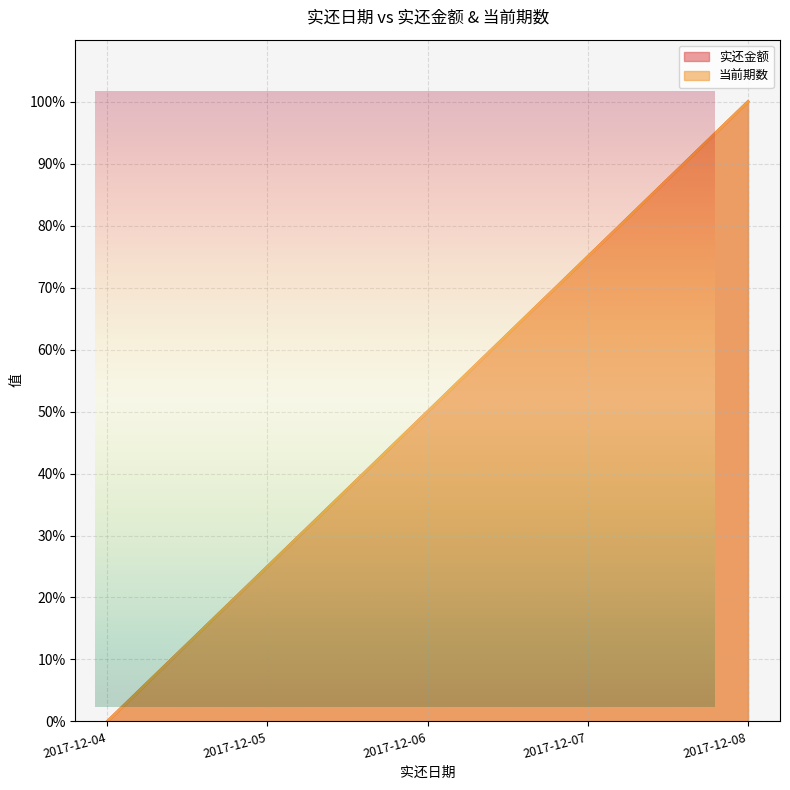

Rank the series at 2017-12-07 from lowest to highest value.

当前期数, 实还金额